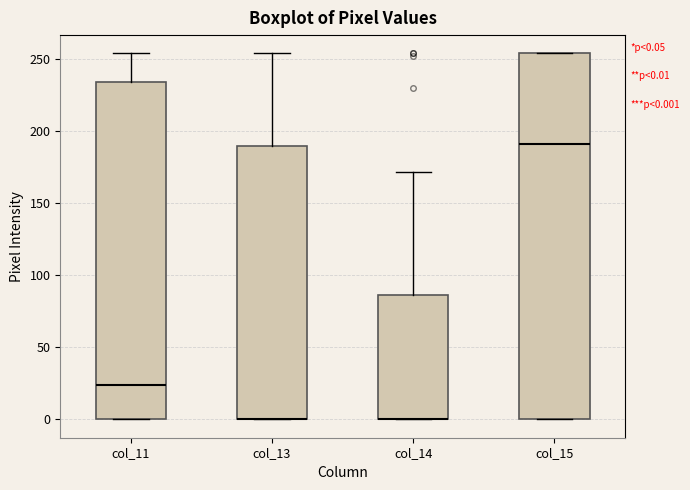

Comparing the boxes themselves (not the whiskers), which one is the tallest?

col_15